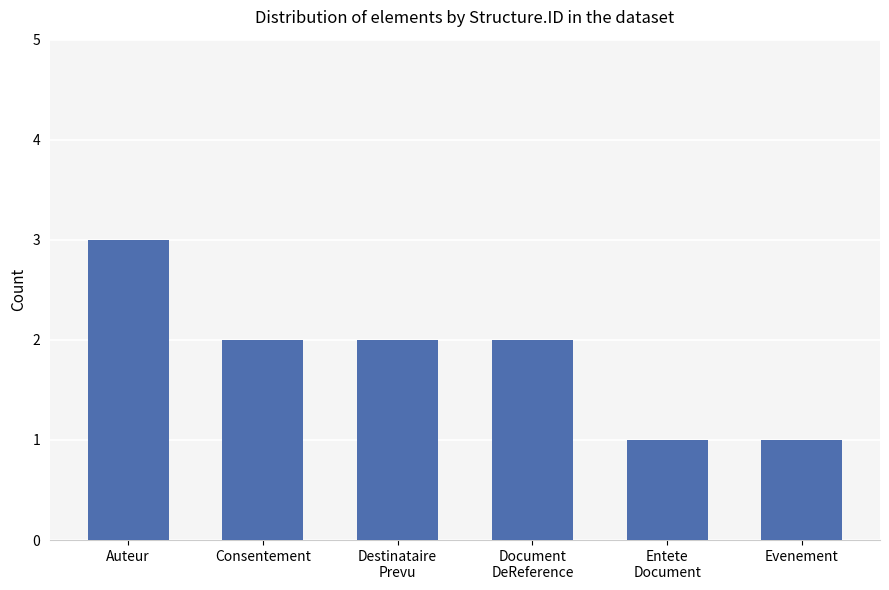

Are the bars horizontal?

No